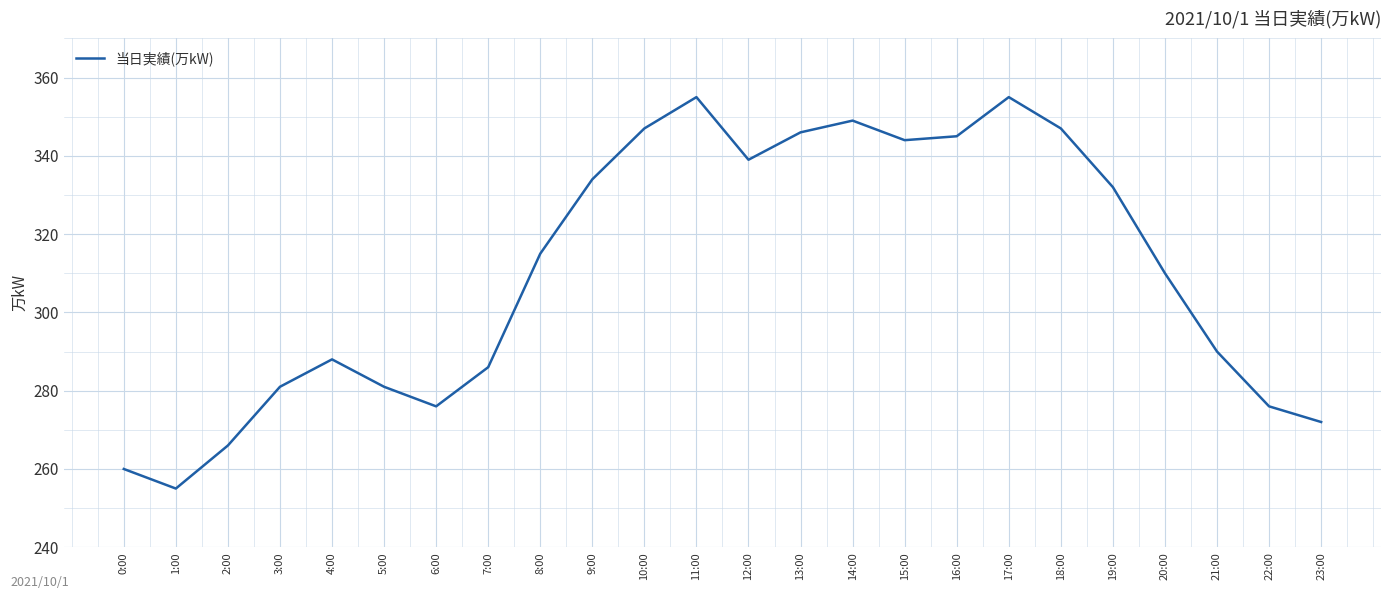

What position from the left is 4:00?

5